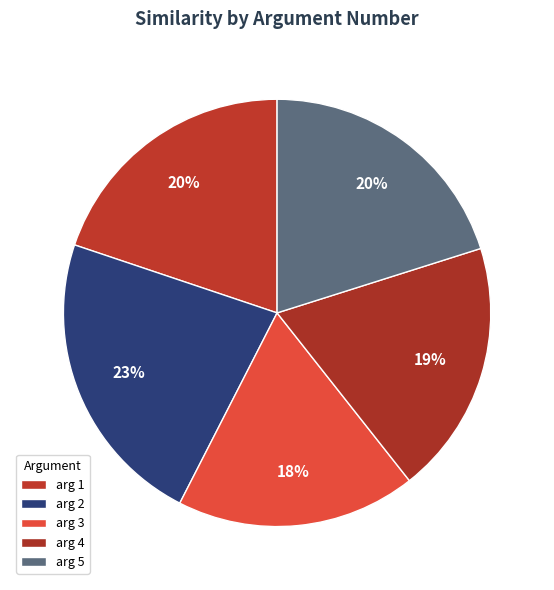

Does arg 3 represent more than half of the total?

No